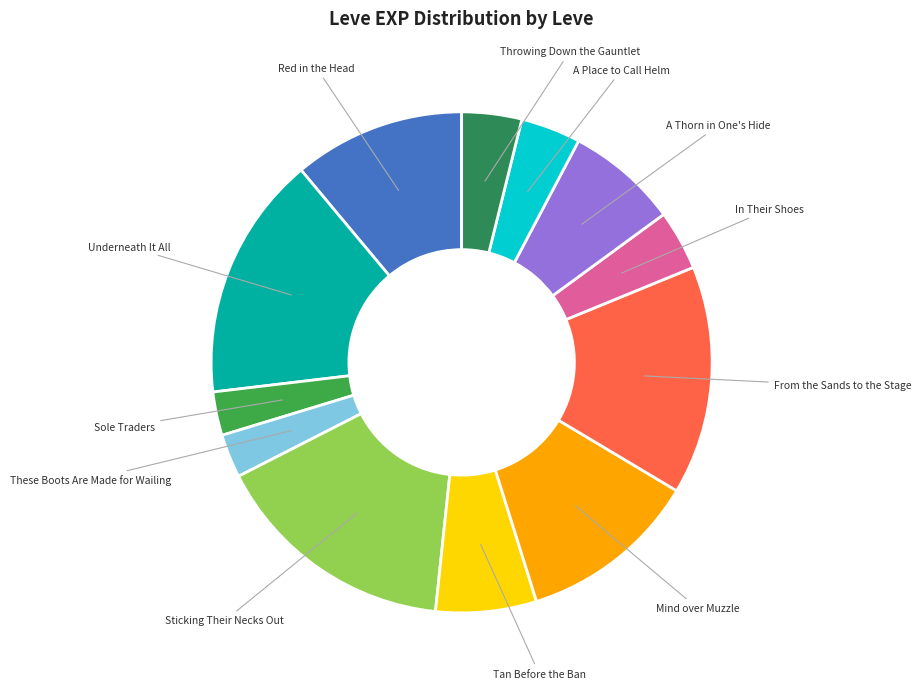

How many segments does this pie chart have?

12